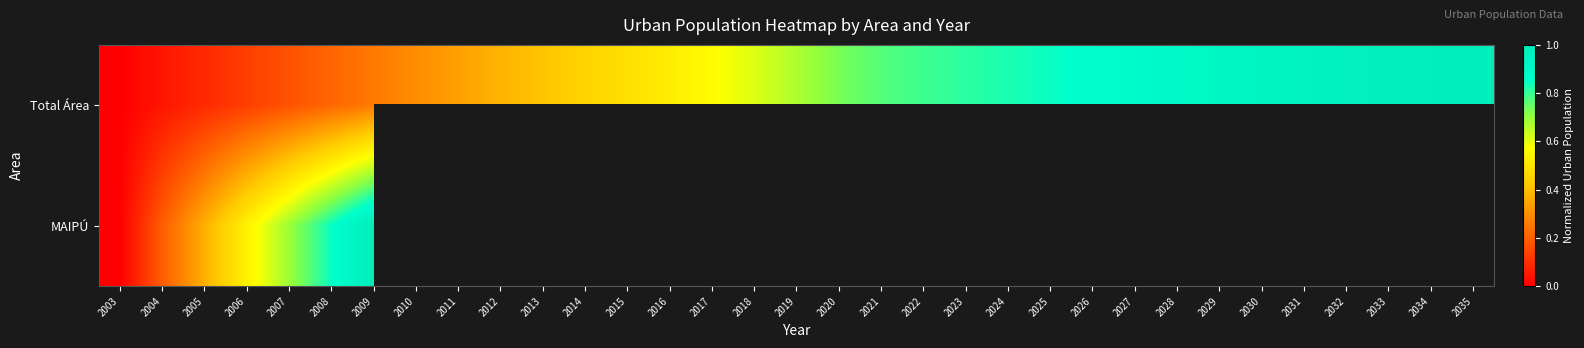

True or false: Total Área has a value of 0.3 at 2009.

True